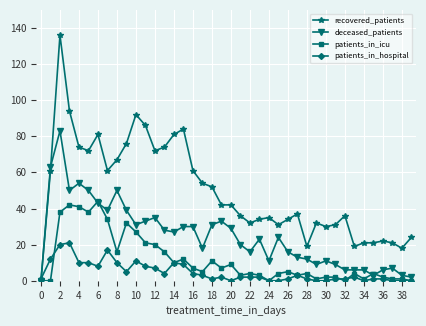

List the series in order of their overall mean, highest first.

recovered_patients, deceased_patients, patients_in_icu, patients_in_hospital